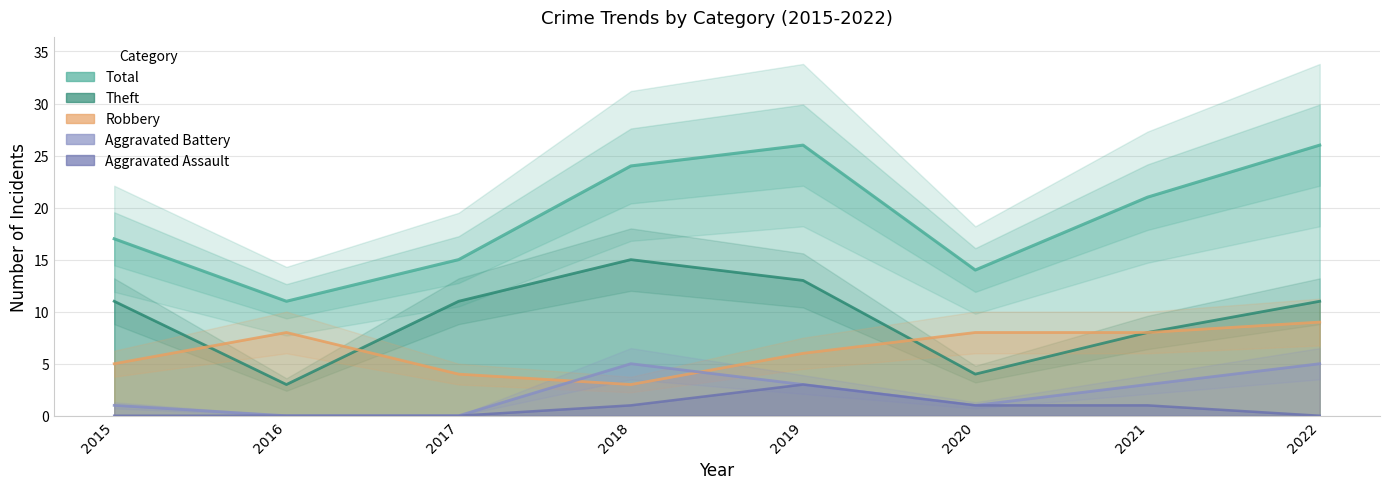

Reading left to right, what are all the values shown in this chart?

Robbery: 2015=5	2016=8	2017=4	2018=3	2019=6	2020=8	2021=8	2022=9
Theft: 2015=11	2016=3	2017=11	2018=15	2019=13	2020=4	2021=8	2022=11
Total: 2015=17	2016=11	2017=15	2018=24	2019=26	2020=14	2021=21	2022=26
Aggravated Battery: 2015=1	2016=0	2017=0	2018=5	2019=3	2020=1	2021=3	2022=5
Aggravated Assault: 2015=0	2016=0	2017=0	2018=1	2019=3	2020=1	2021=1	2022=0